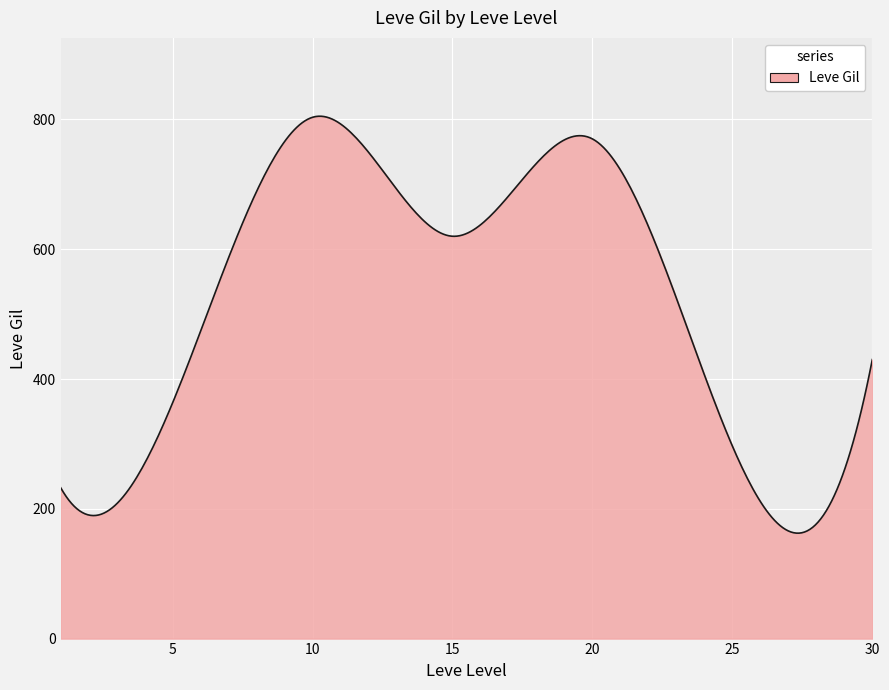

What is the smallest value displayed?

162.5